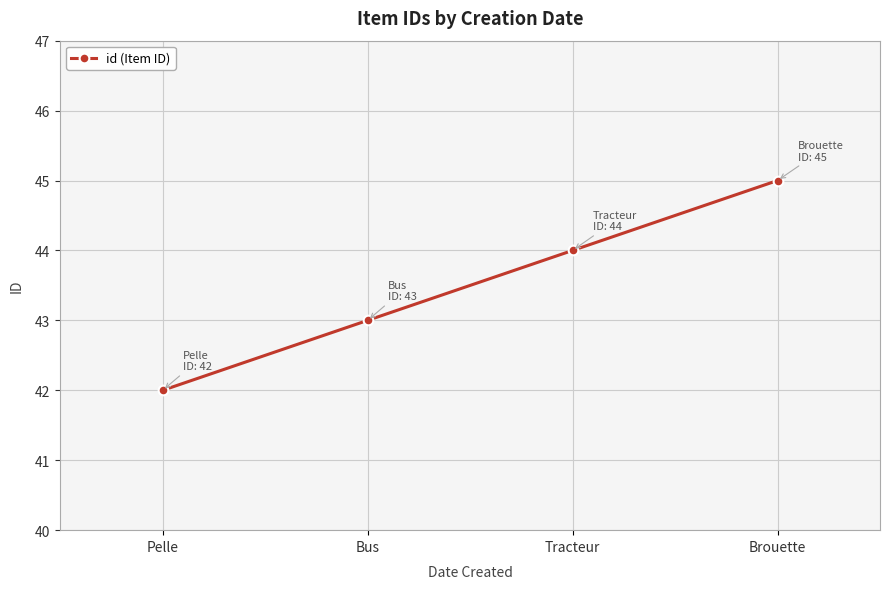

Rank the categories by value from highest to lowest.

Brouette, Tracteur, Bus, Pelle